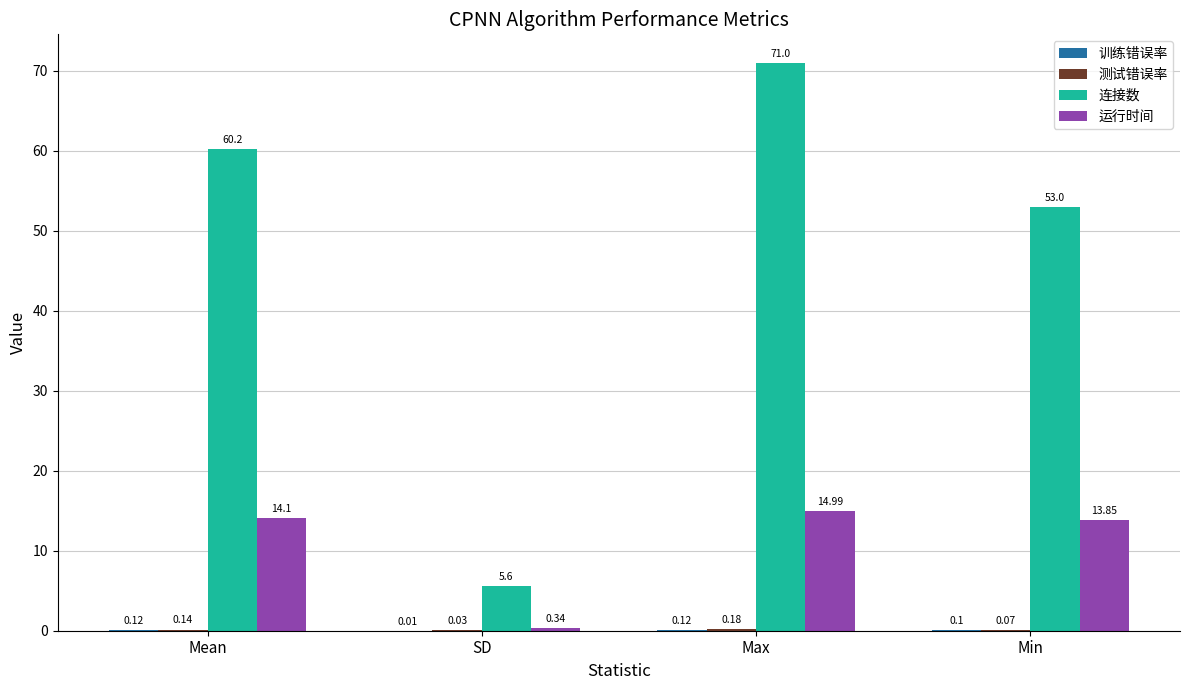

Which series changed the most between Max and Min?

连接数